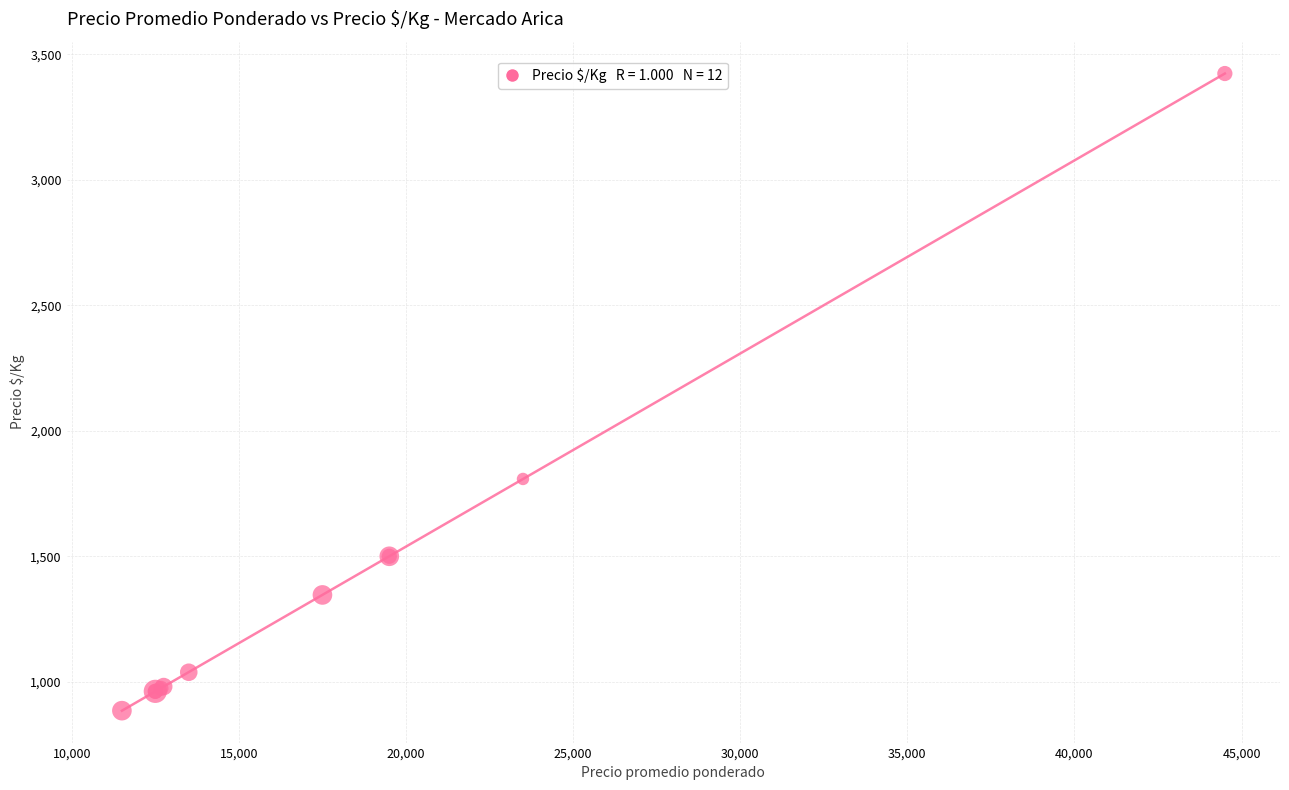

What Y value in the scatter plot is closest to 2154?

1808